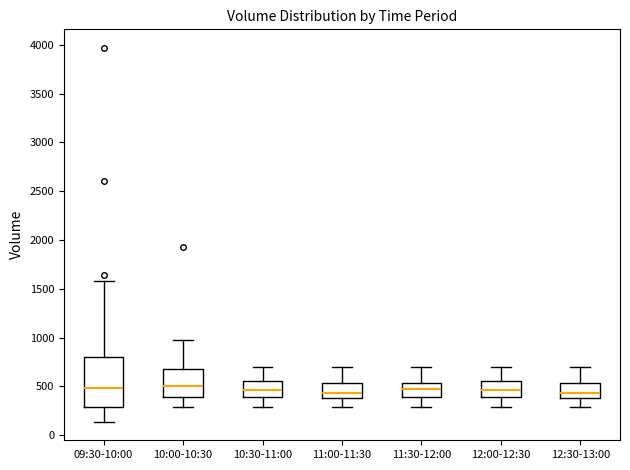

Where is the upper edge of the box for 10:00-10:30 on the y-axis? The values are not printed on the chart, so give them approximately, as read against the axis.

700